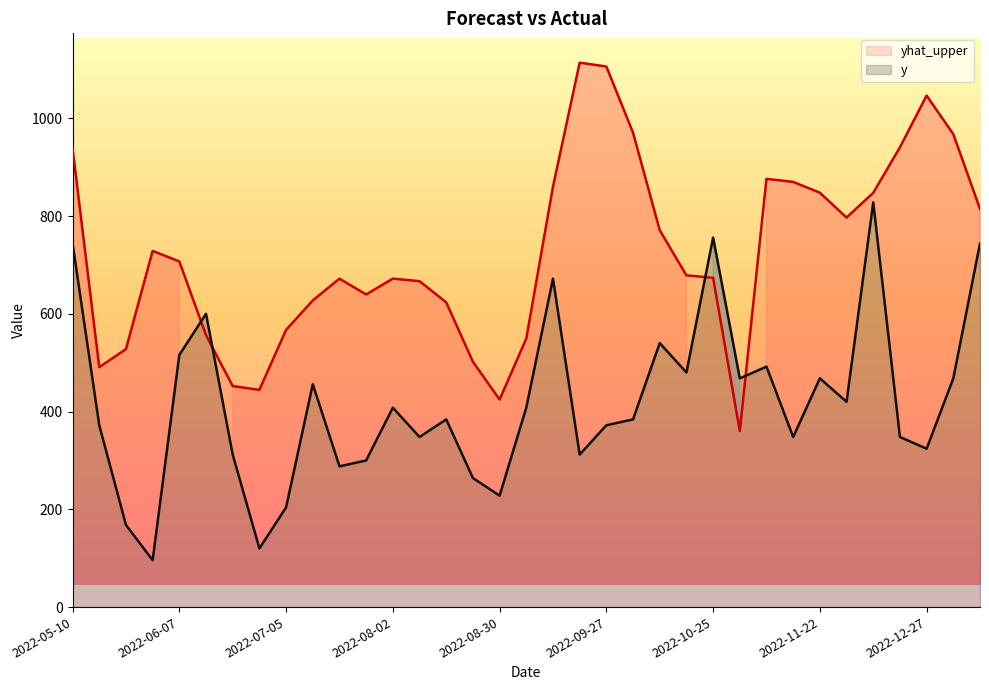

What is the minimum value for y?

96.0